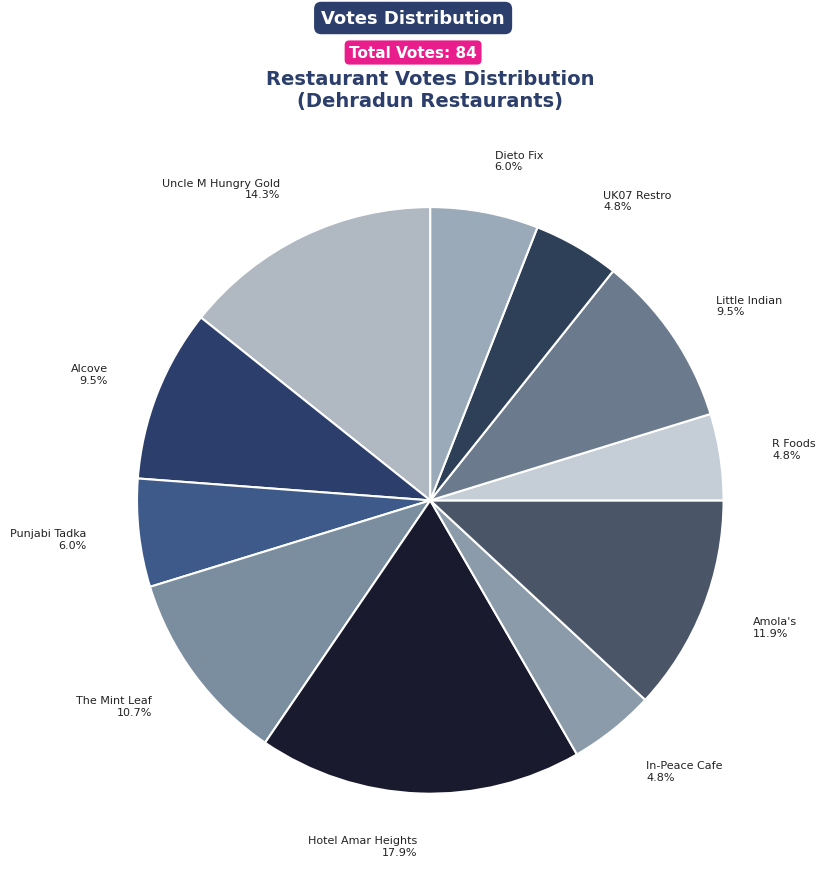

What percentage is the Amola's slice, to the nearest percent?

12%